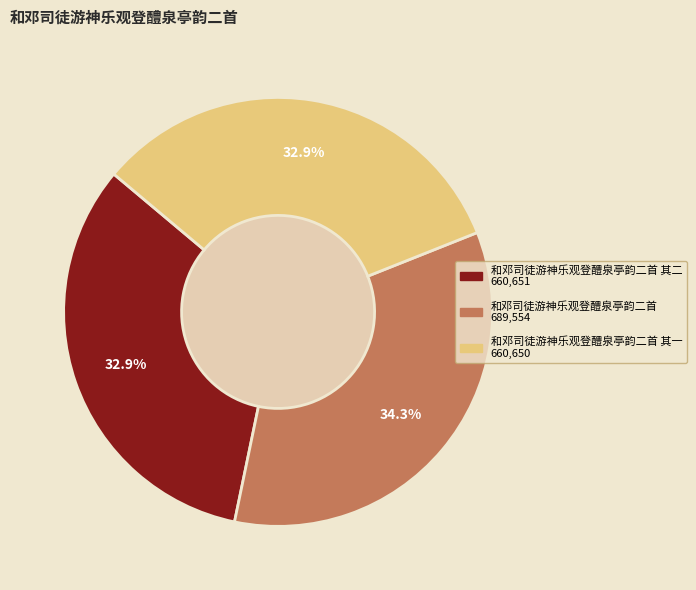

Is there any slice that represents more than half of the pie?

No